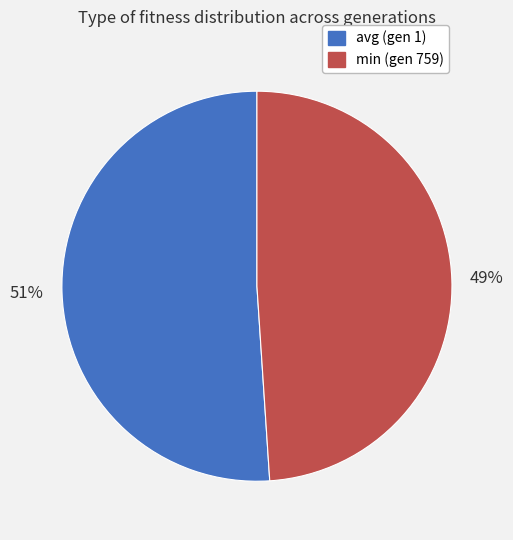

To the nearest percent, what percentage of the pie is min (gen 759)?

49%